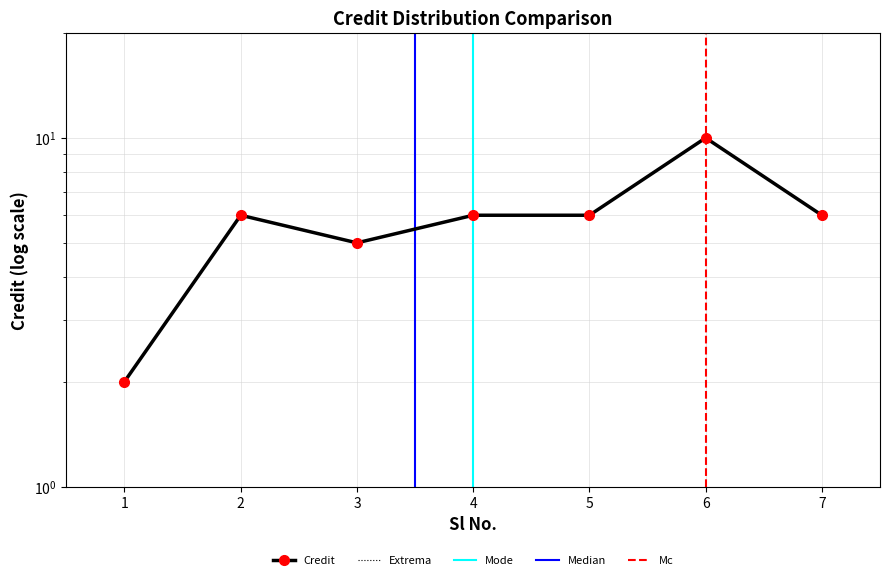

What is the change in value from 1 to 6?

+8